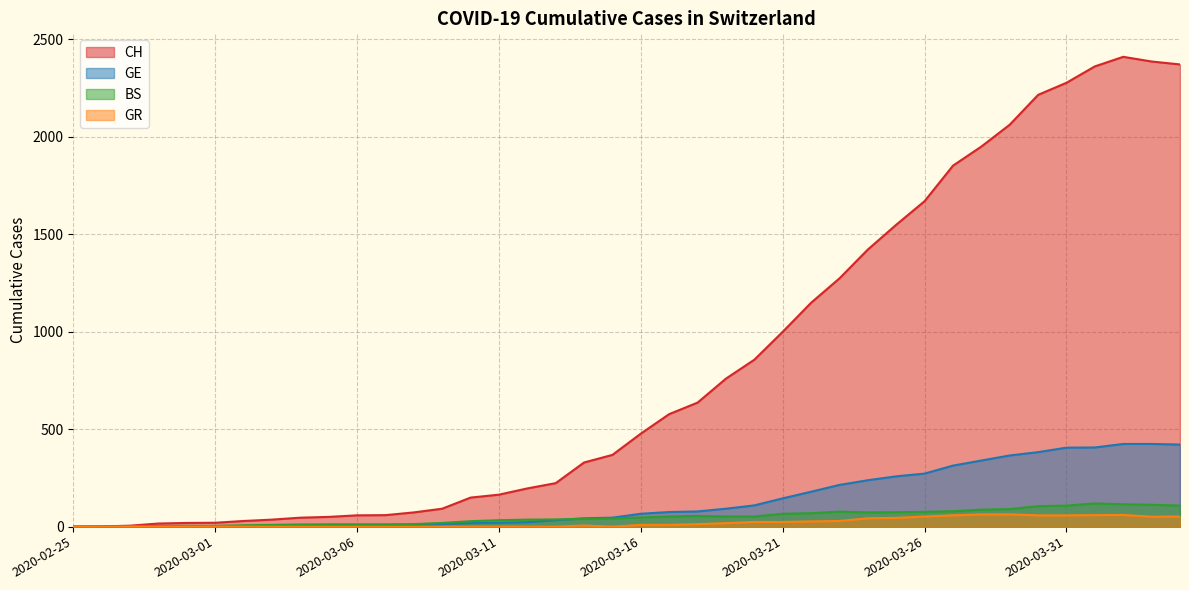

True or false: GE has more than 2 interior local peaks.

False